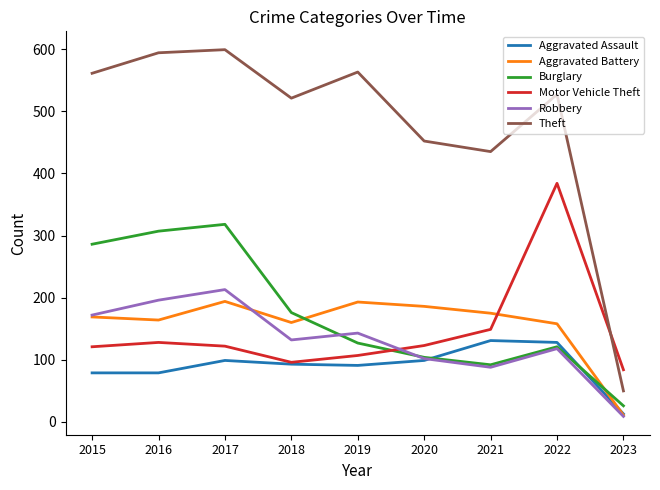

Between 2019 and 2022, which series saw the biggest shift?

Motor Vehicle Theft